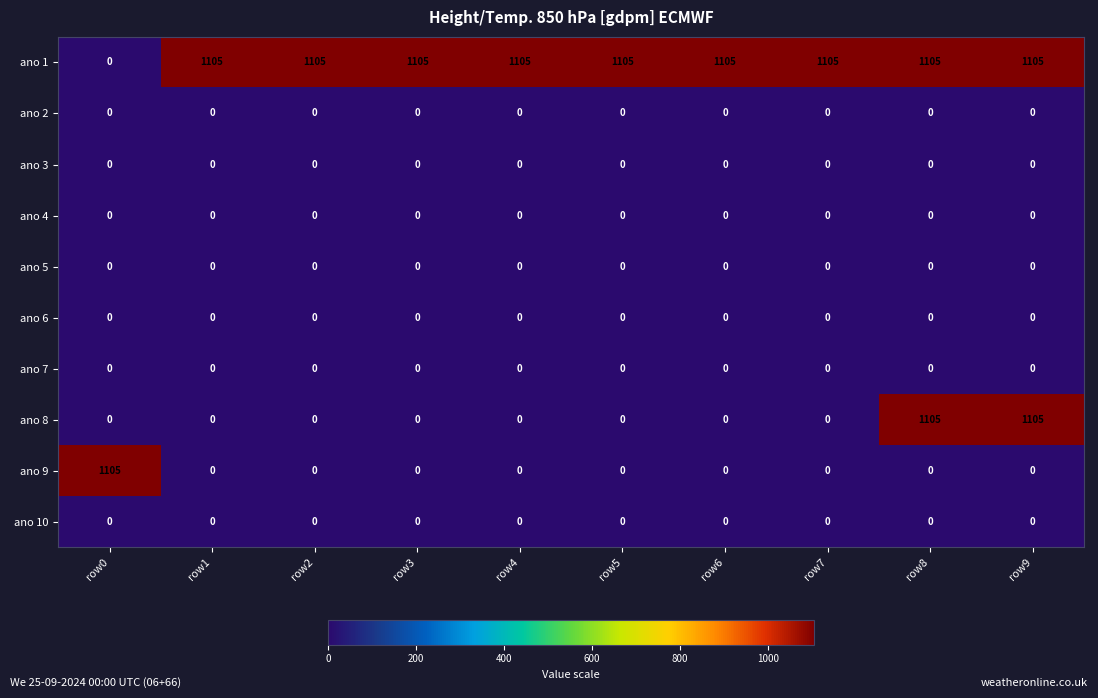

At how many categories does at least one series exceed 211?

10